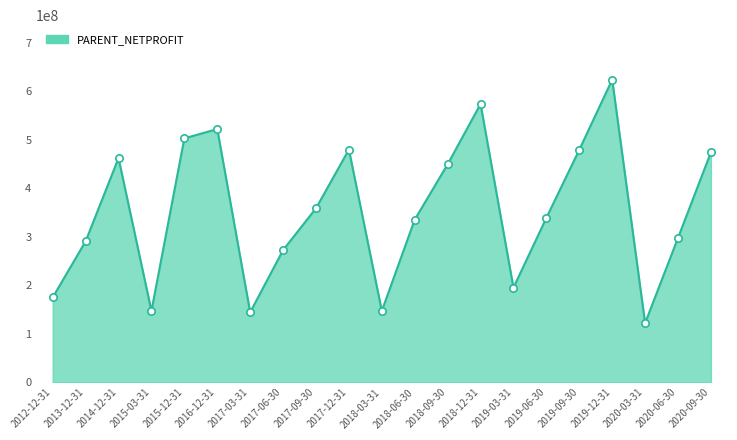

Which has a higher value, 2013-12-31 or 2019-03-31?

2013-12-31